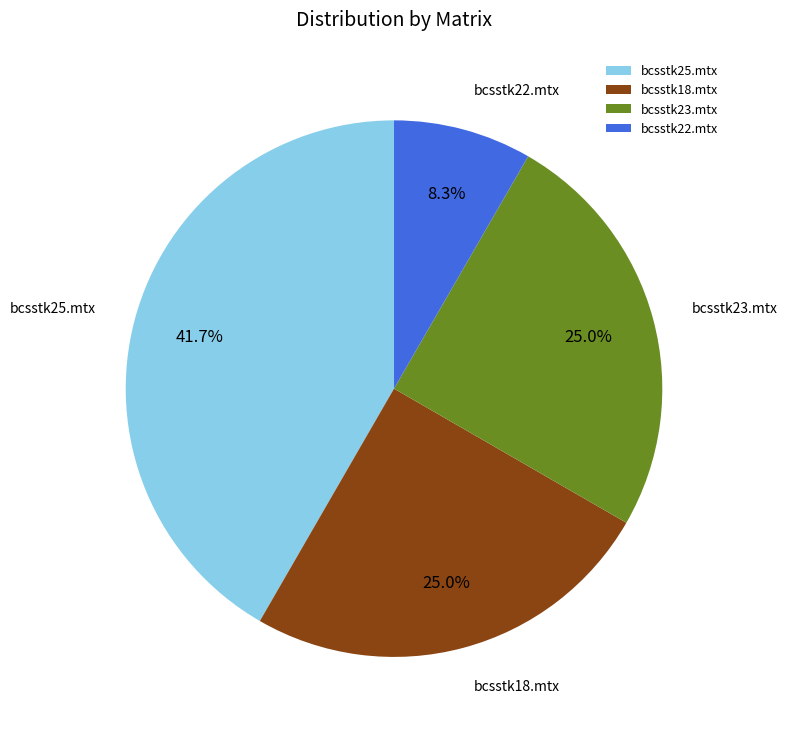

Does any single category account for the majority?

No